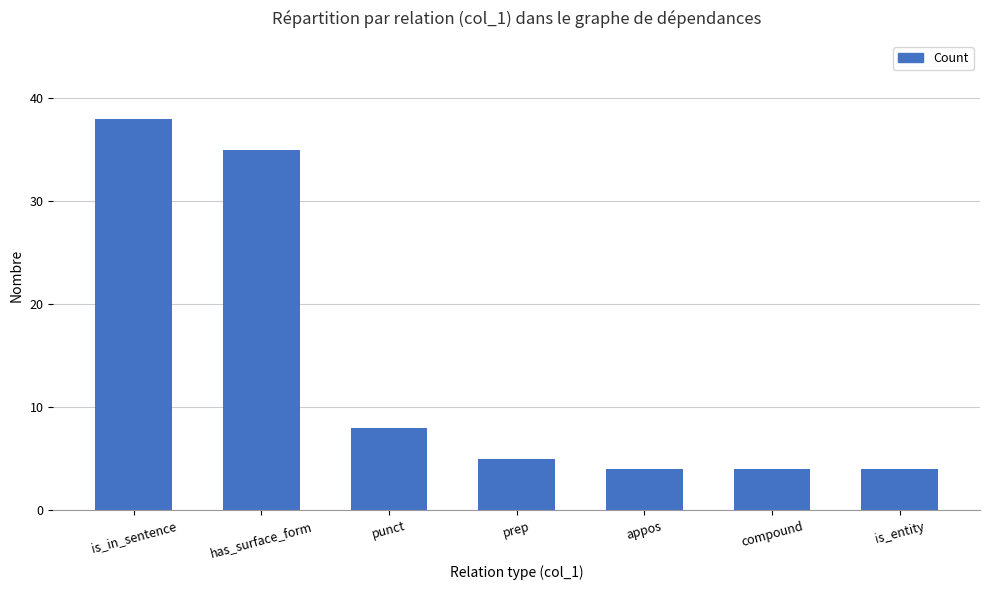

What is the minimum value shown in the chart?

4